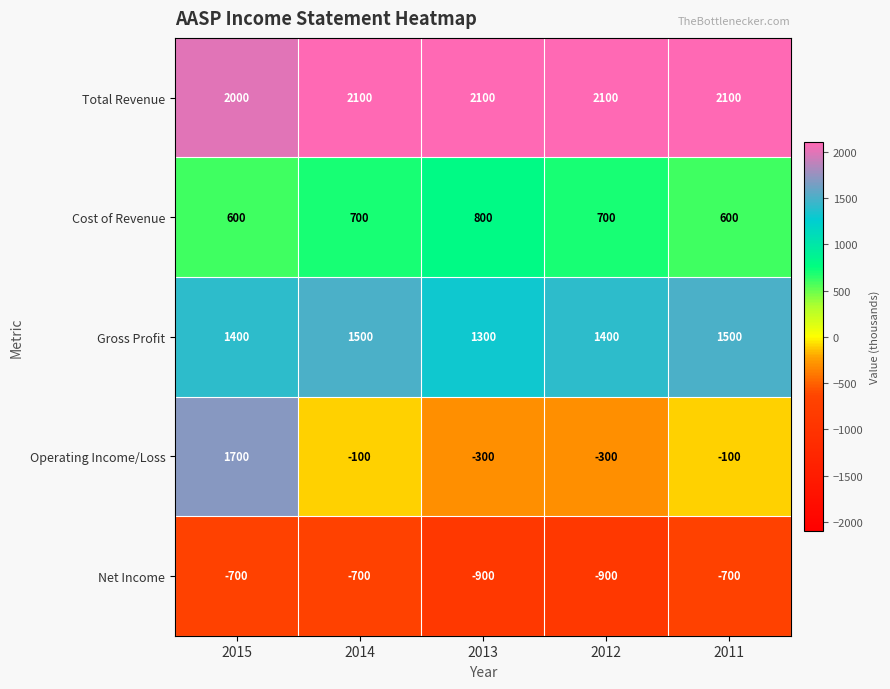

Rank the series by their maximum value, from lowest to highest.

Net Income, Cost of Revenue, Gross Profit, Operating Income/Loss, Total Revenue